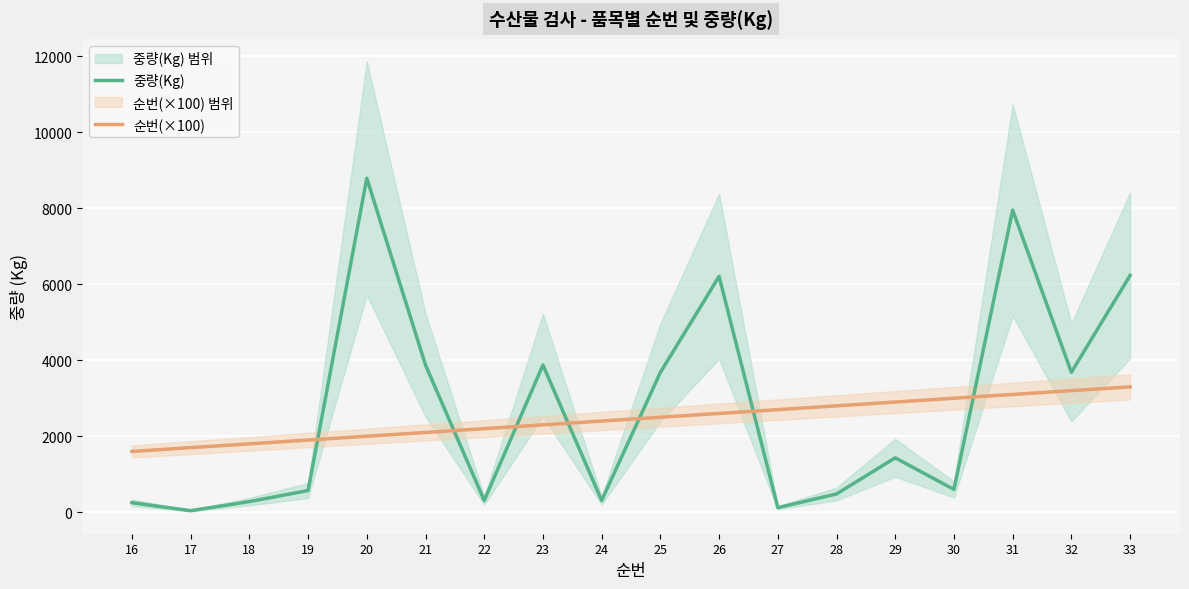

What is the difference between the highest and lowest values at 25?

1180